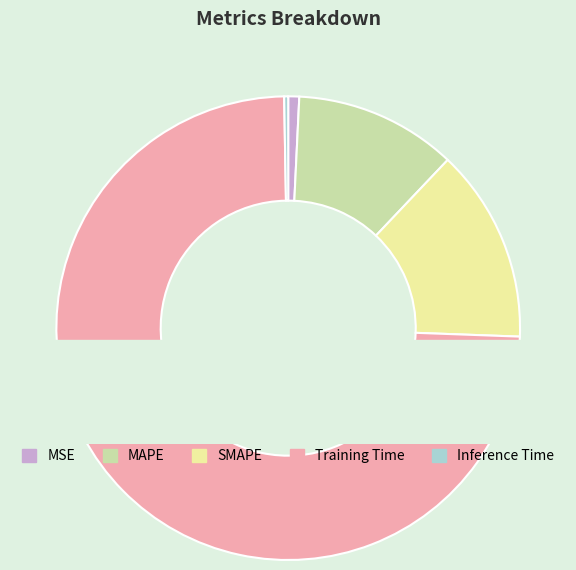

What is the total percentage of Training Time and Inference Time?

74.4%